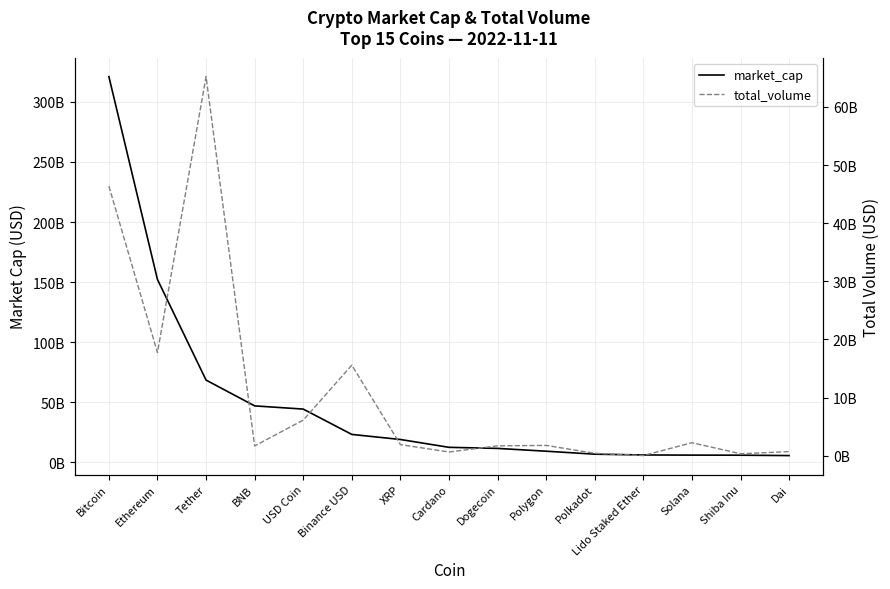

At which label does total_volume first exceed 1763711103?

Bitcoin